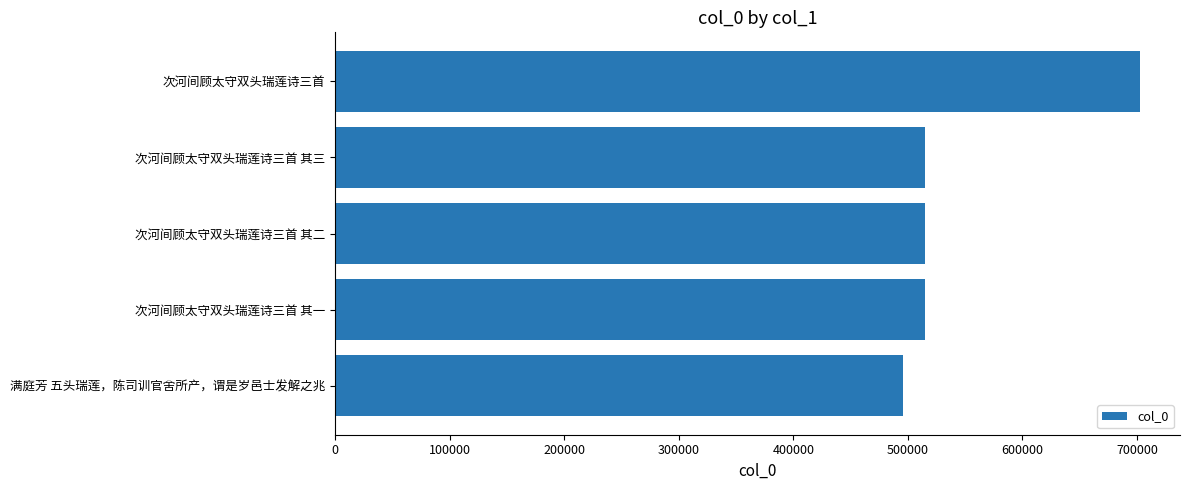

True or false: the data shows 702400 at 次河间顾太守双头瑞莲诗三首.

True